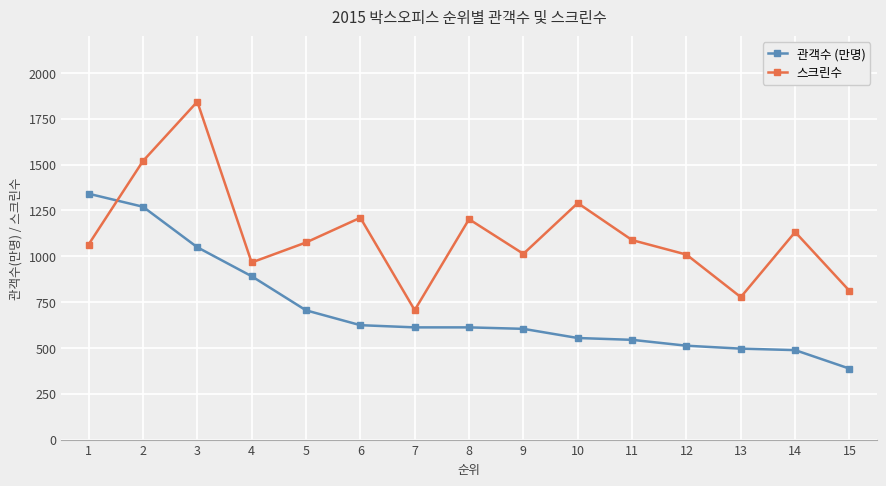

Between 9 and 10, which series saw the biggest shift?

스크린수